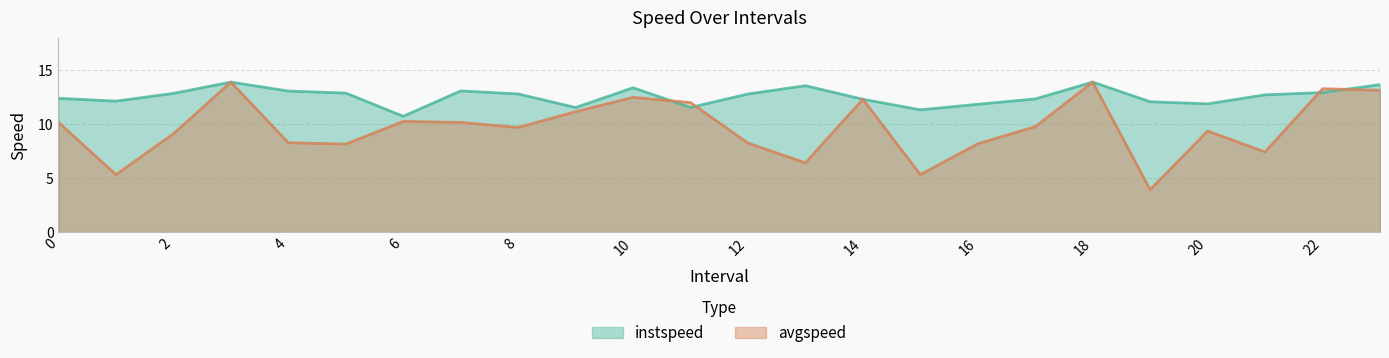

The instspeed series shows 21.2 at 22. True or false?

False